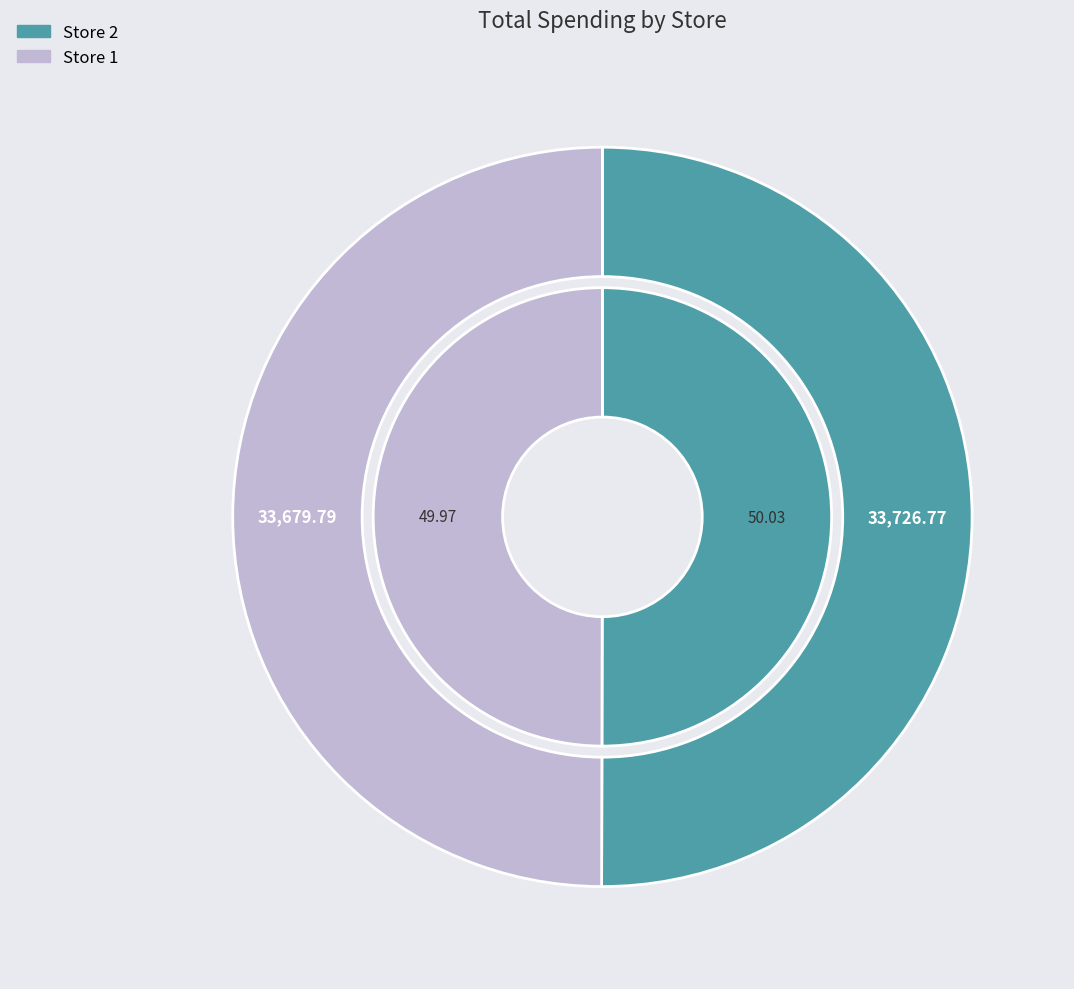

To the nearest percent, what portion does Store 1 represent?

50%